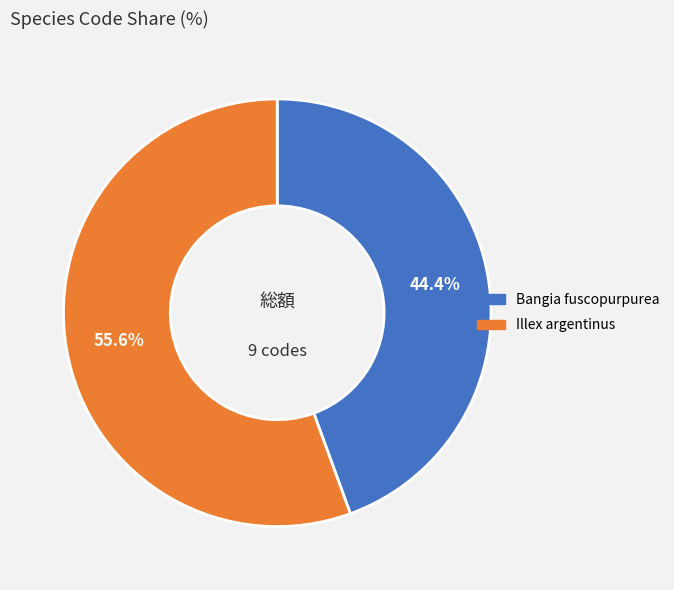

Combined, what portion of the pie is Bangia fuscopurpurea and Illex argentinus?

100.0%